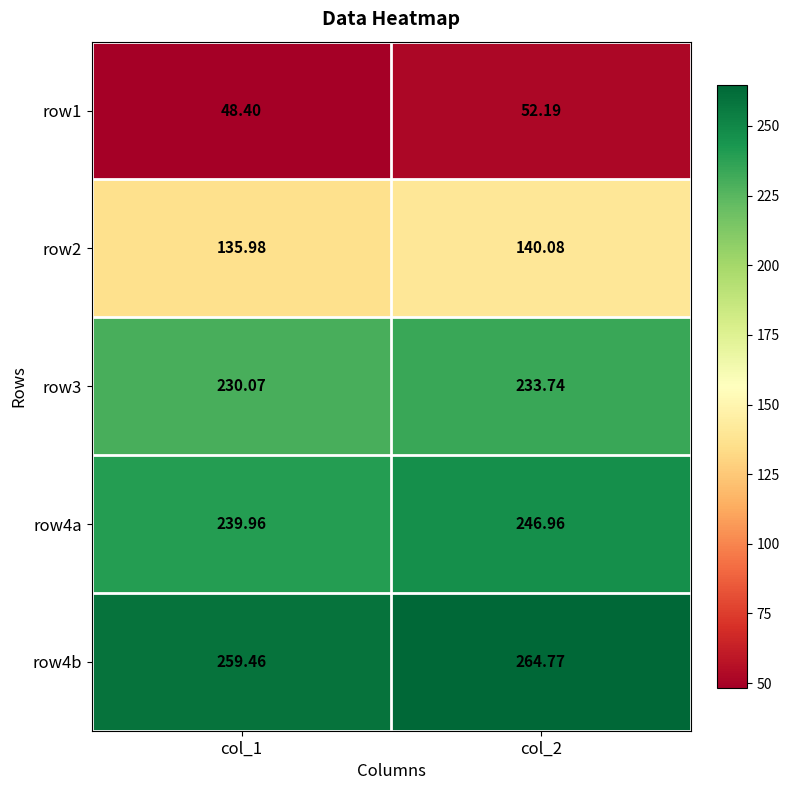

At how many categories does at least one series exceed 227?

2